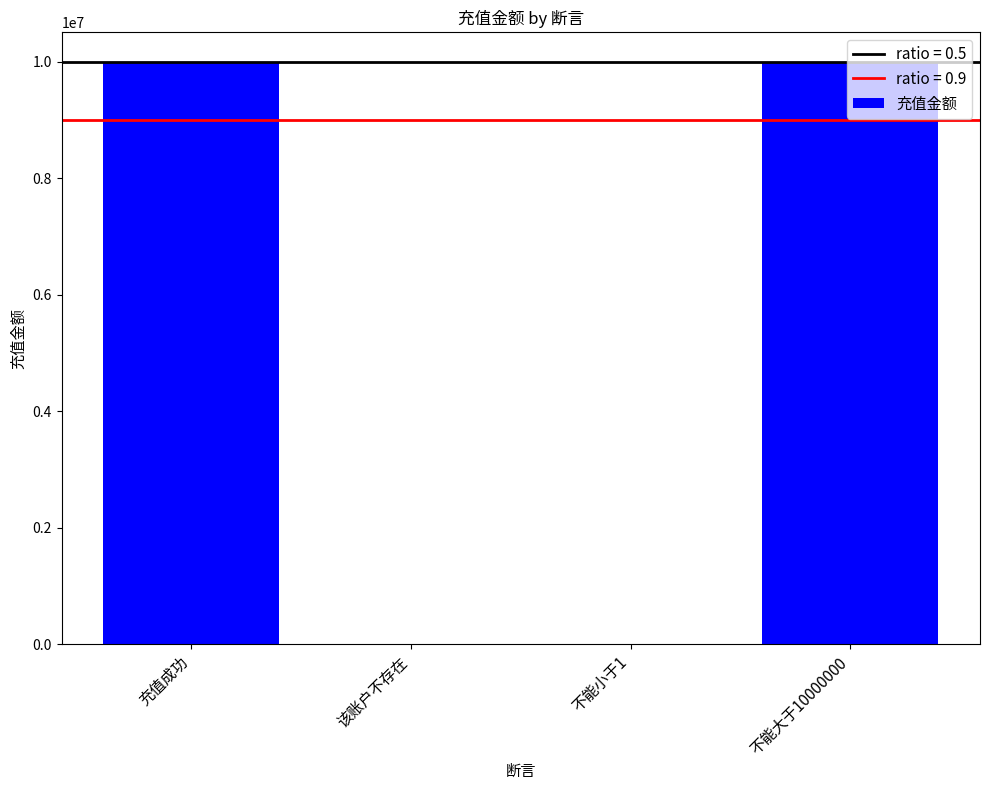

What is the average value?

4999998.5